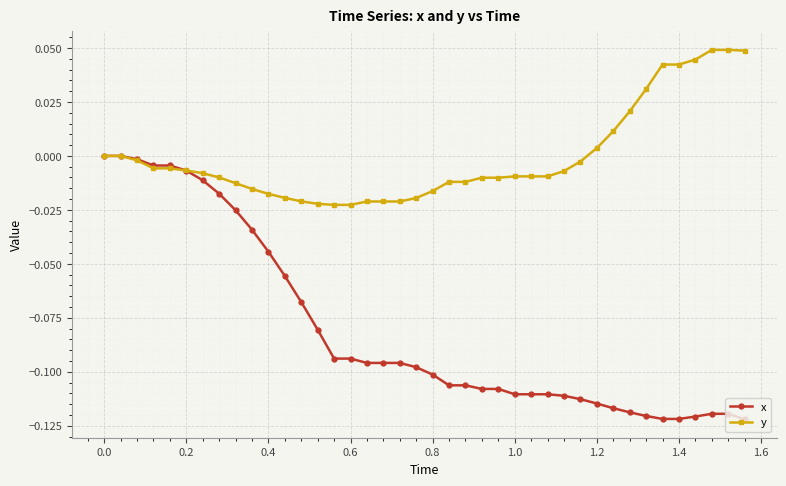

Which series has the largest range (max minus min)?

x